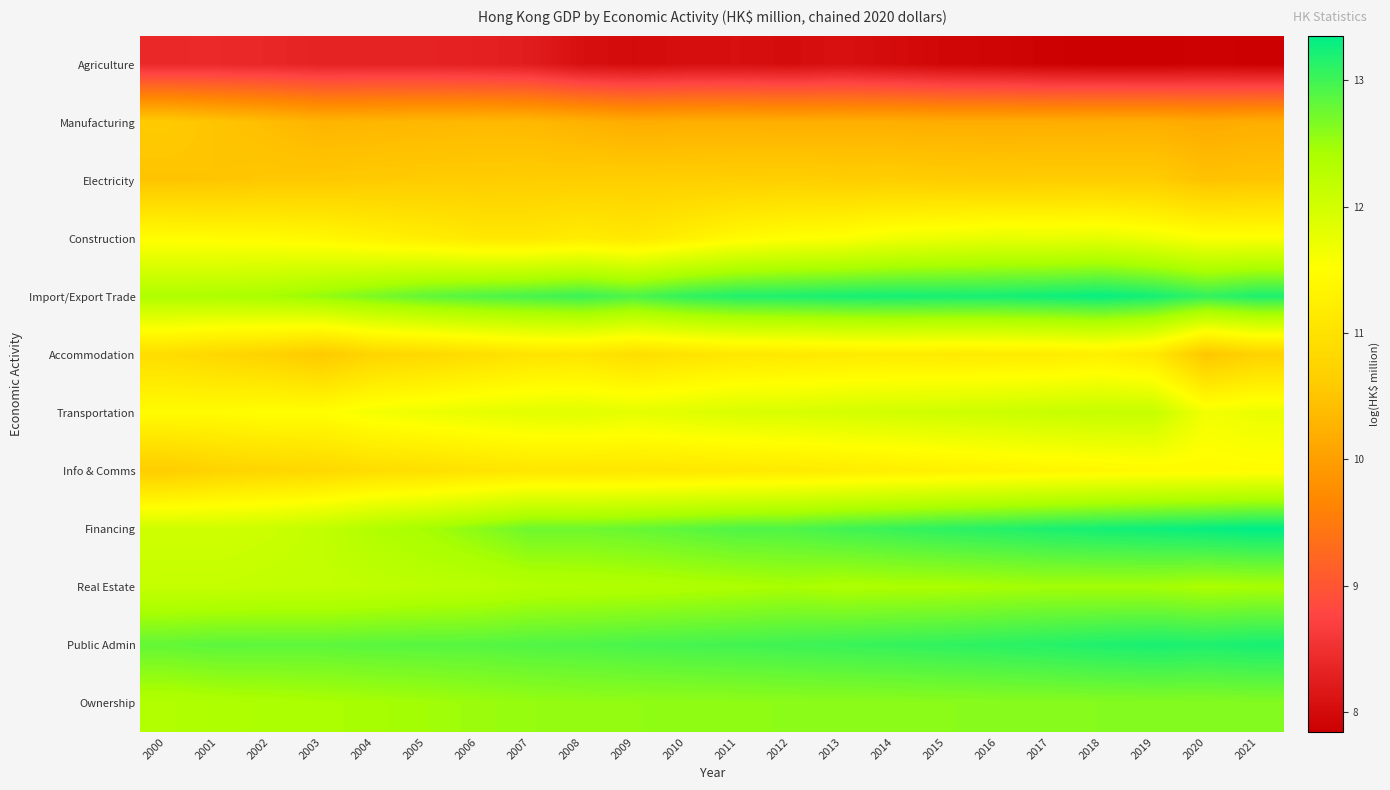

Count the number of categories in the chart.

22